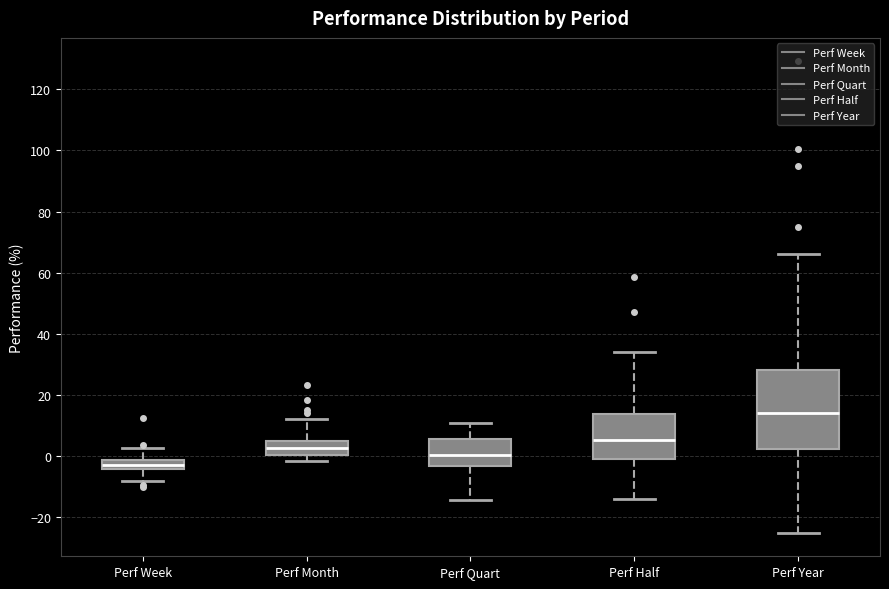

Reading left to right, read every box against the y-axis: the position of its median line, the range the box covers, and the ends of its whiskers. The values are not printed on the chart, so give them approximately, as read against the axis.

Perf Week: median -2 (inside the box), box -4 to -2, whiskers -8 to 2
Perf Month: median 2, box 0 to 6, whiskers -2 to 12
Perf Quart: median 0, box -4 to 6, whiskers -14 to 10
Perf Half: median 6, box 0 to 14, whiskers -14 to 34
Perf Year: median 14, box 2 to 28, whiskers -26 to 66